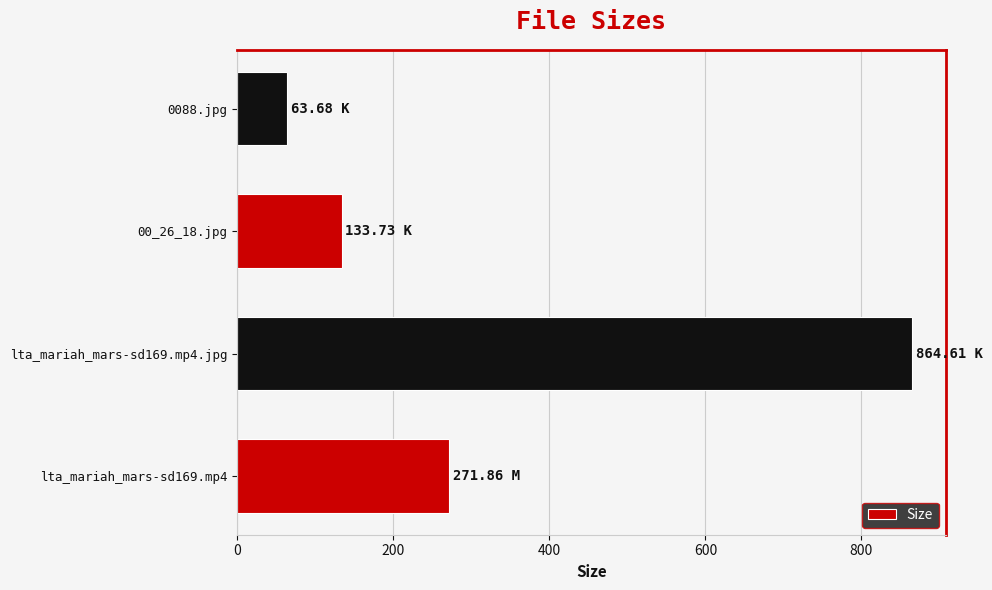

What is the greatest value displayed?

864.6